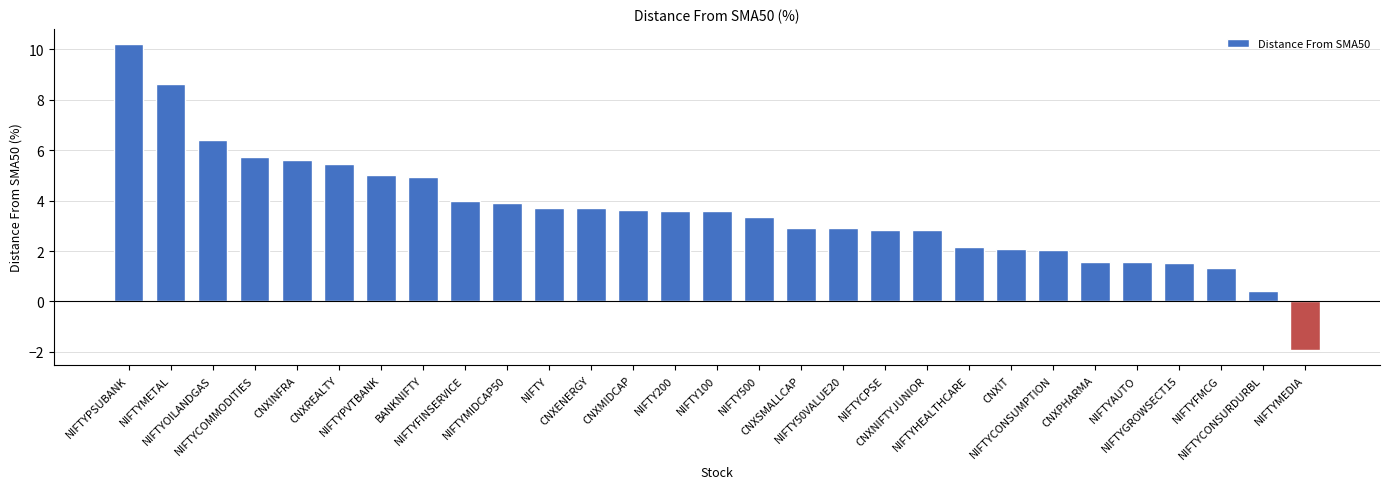

How many distinct data groups are displayed?

1